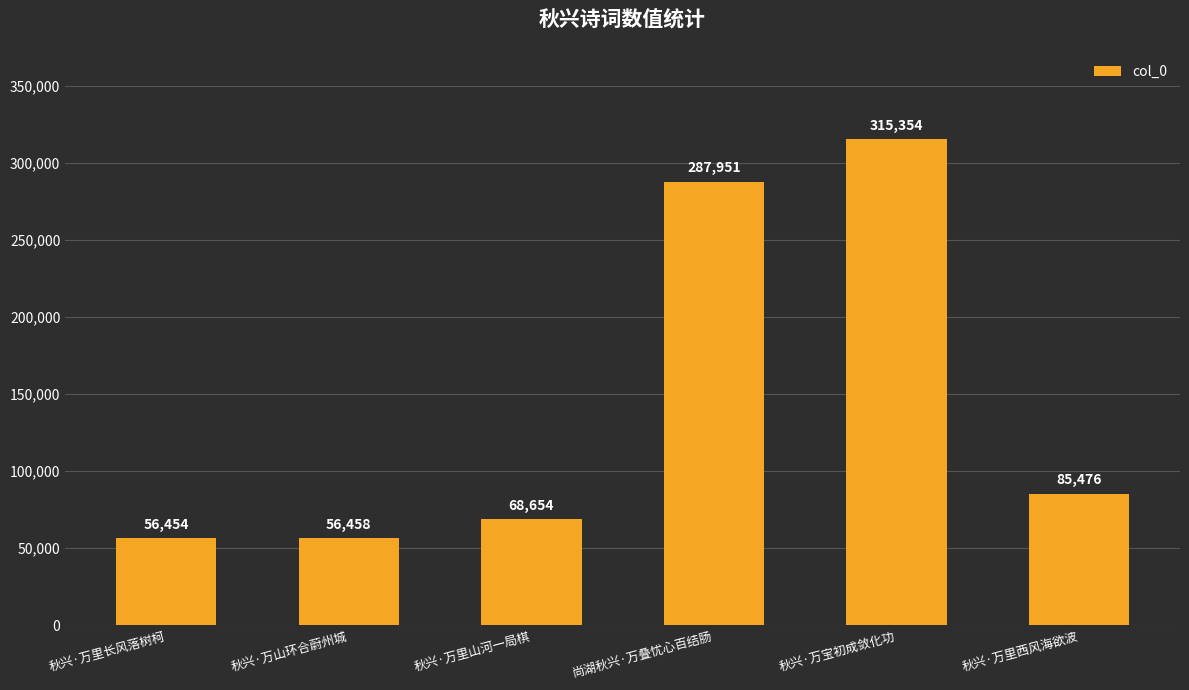

What is the value of the 5th bar from the left?

315354